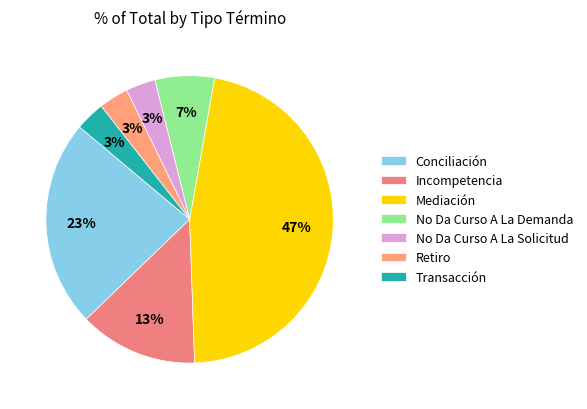

Does Retiro represent more than half of the total?

No